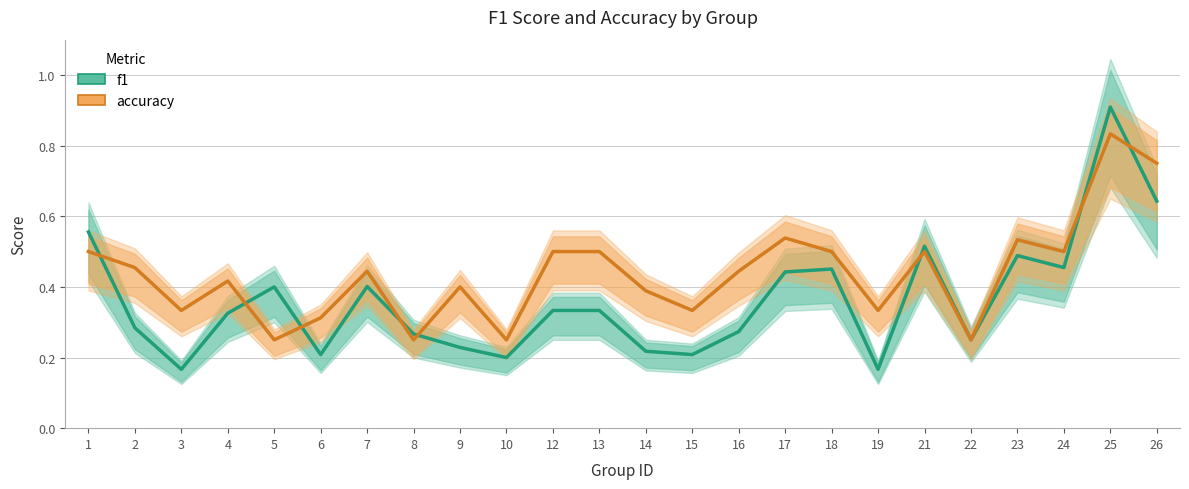

How many interior local peaks does the accuracy series have?

7